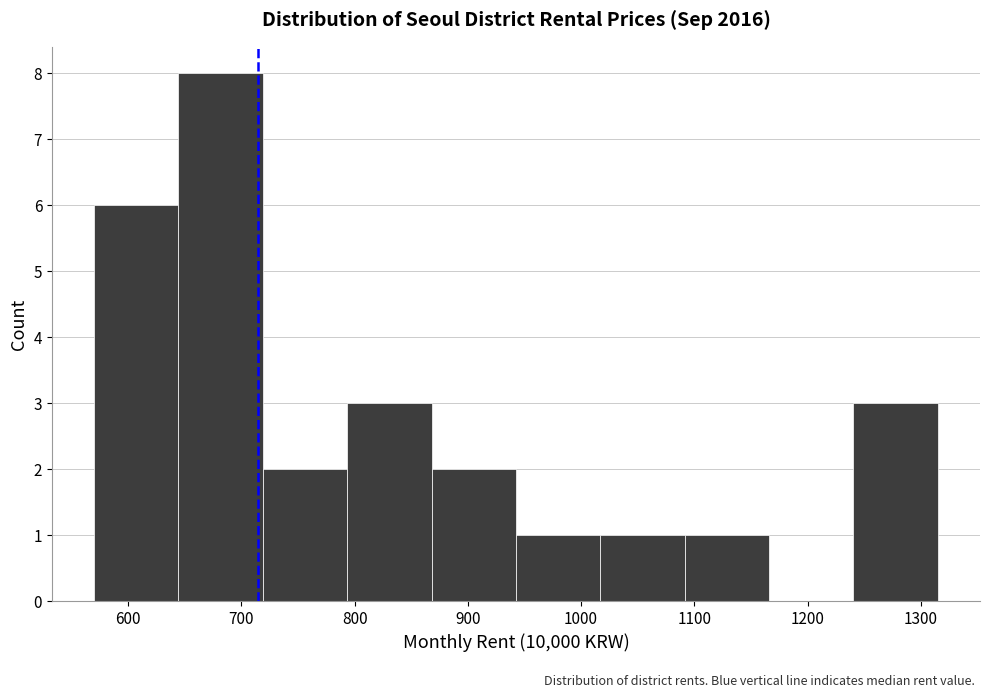

Over which range of the x-axis is the bar tallest?

640 to 720